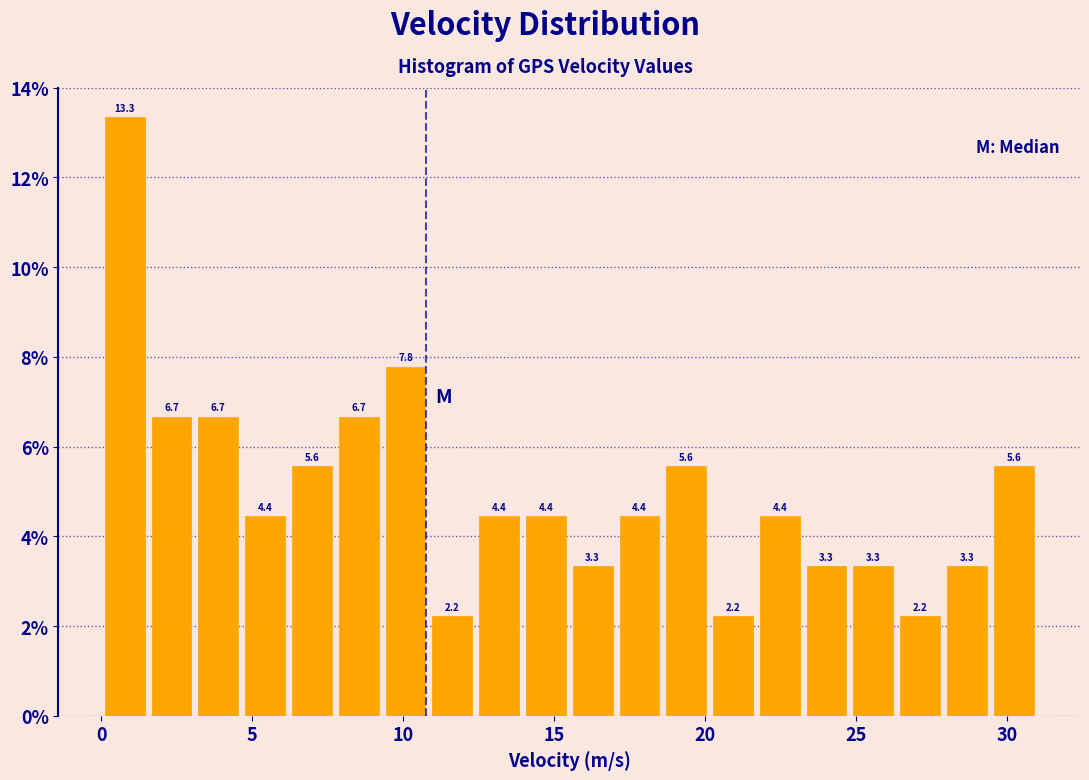

Read against the x-axis, roughly where is the centre of the tallest bar?

1.0